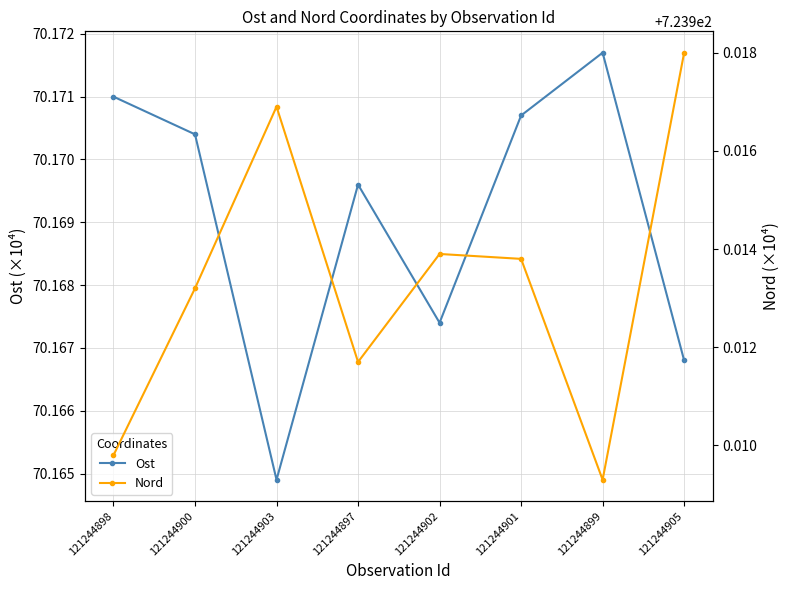

What is the average value of the Ost series?

70.2